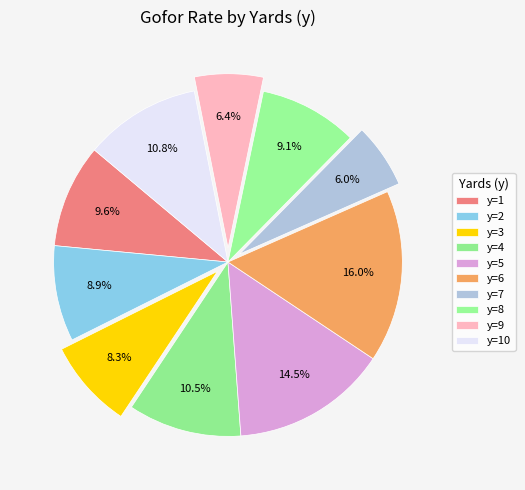

How many segments does this pie chart have?

10